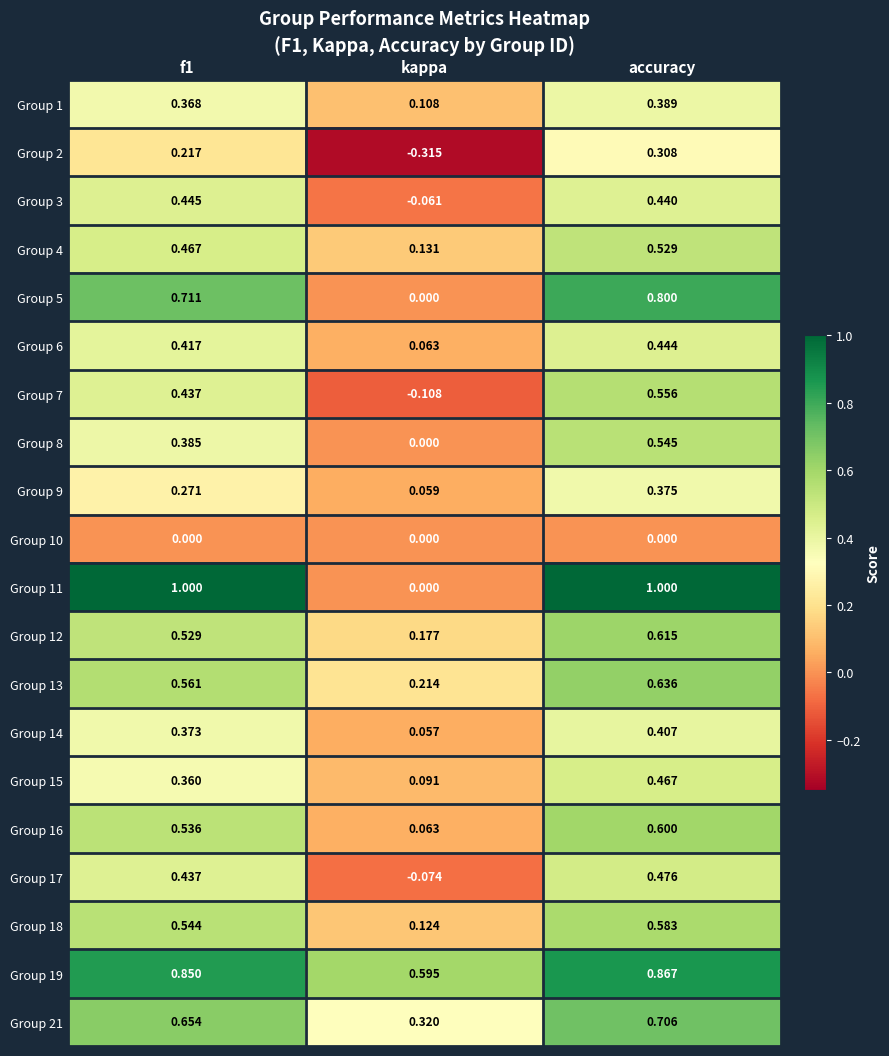

At which label does Group 8 reach its minimum?

kappa